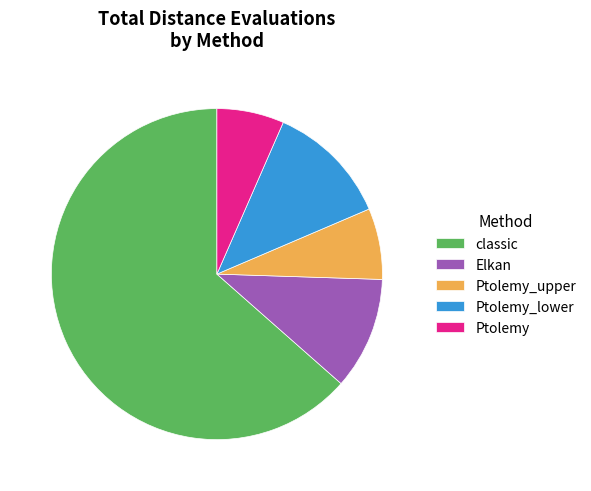

Which slice represents more than half of the pie?

classic